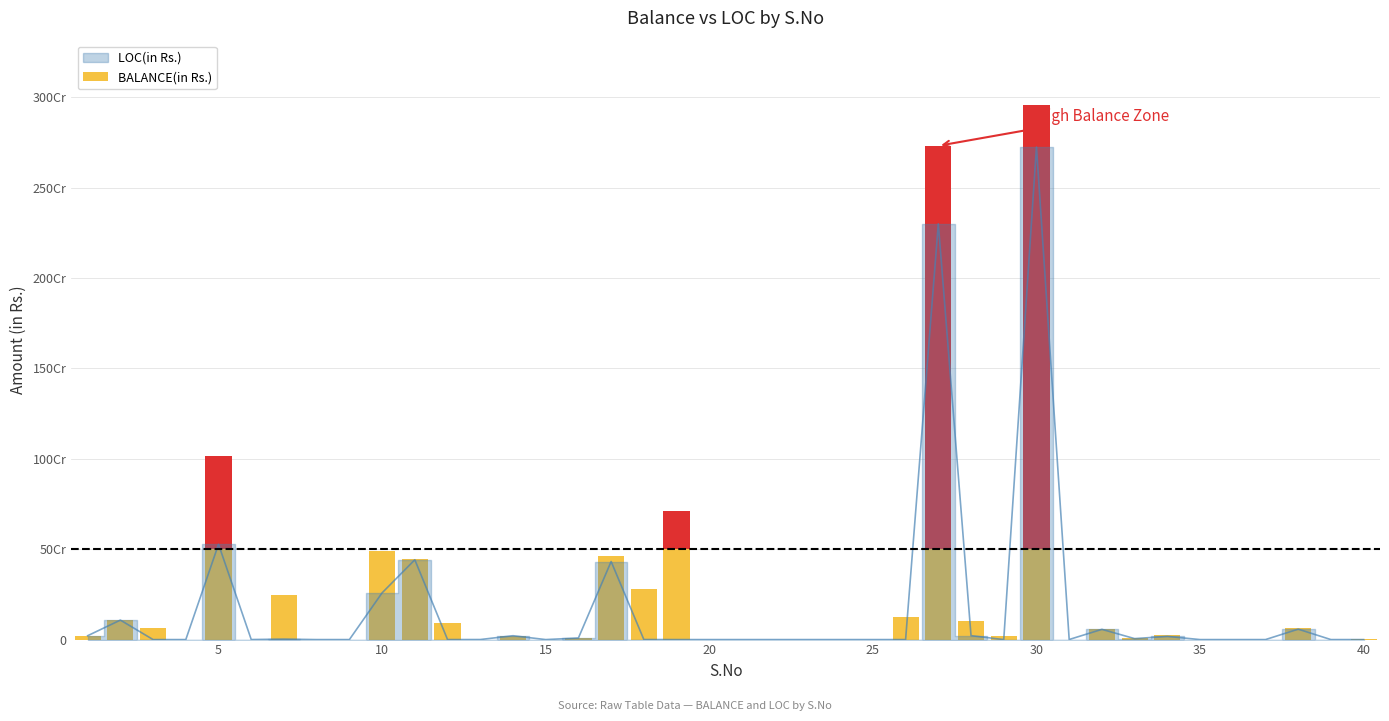

What is the change in value from 16 to 17?

+423053652